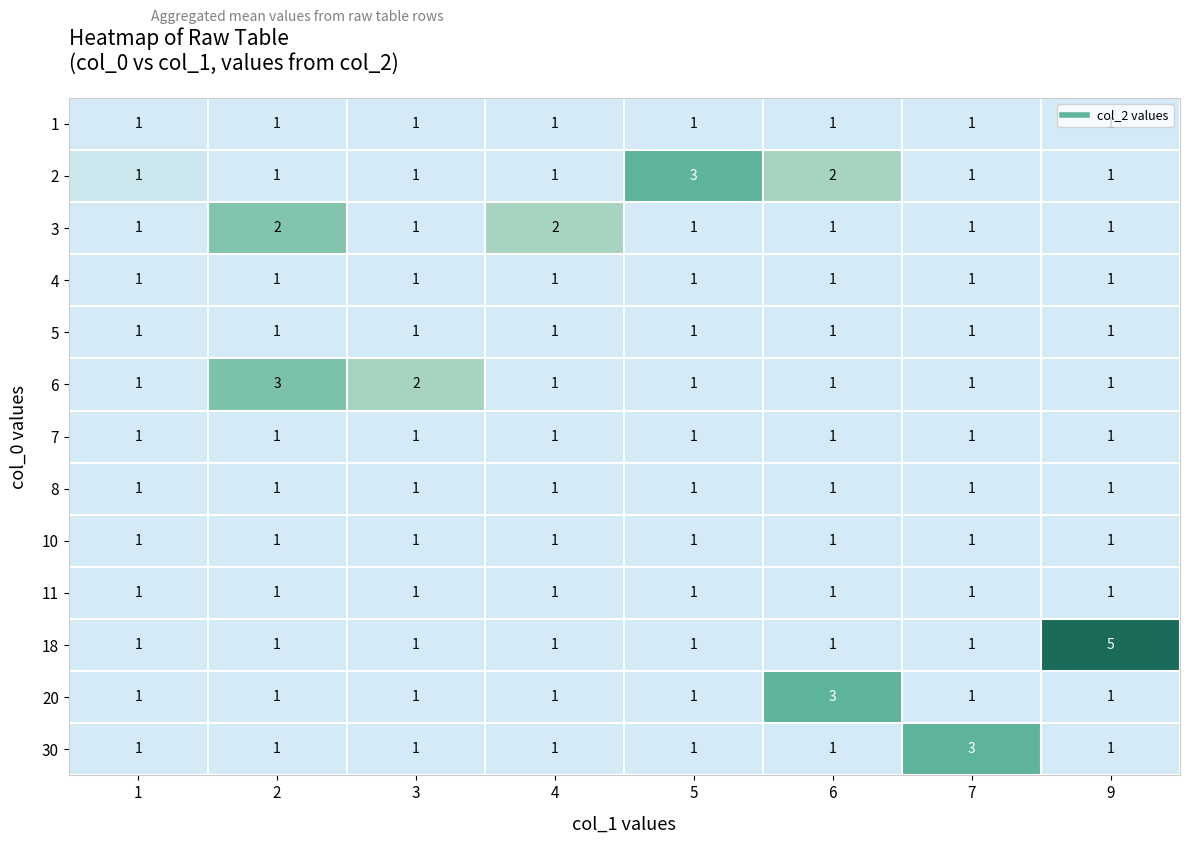

True or false: 4 has a value of 2 at 2.

False